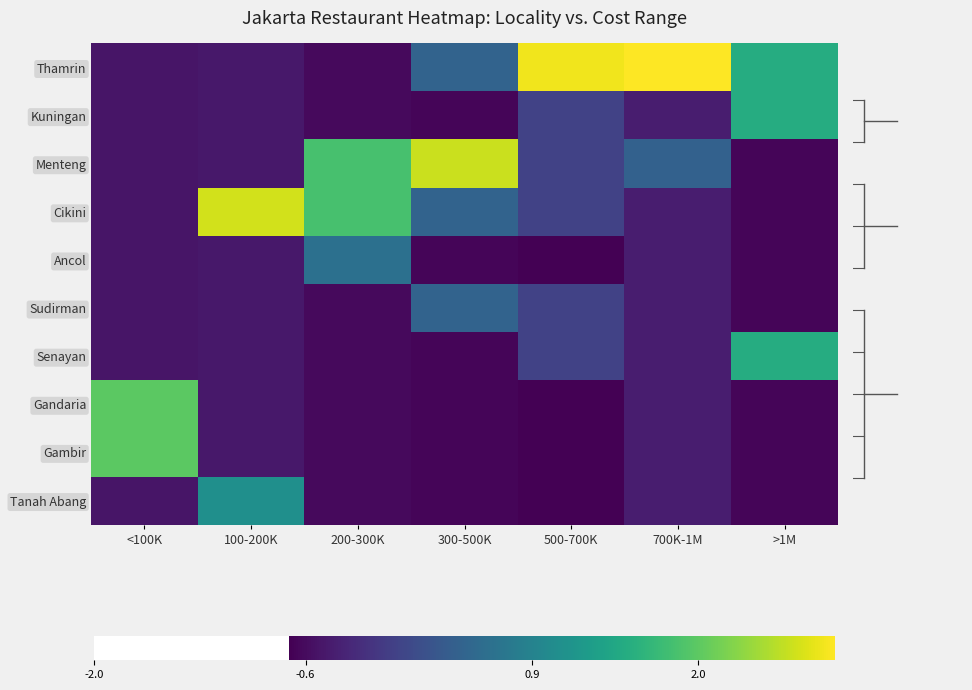

Which series has the widest spread of values?

Thamrin